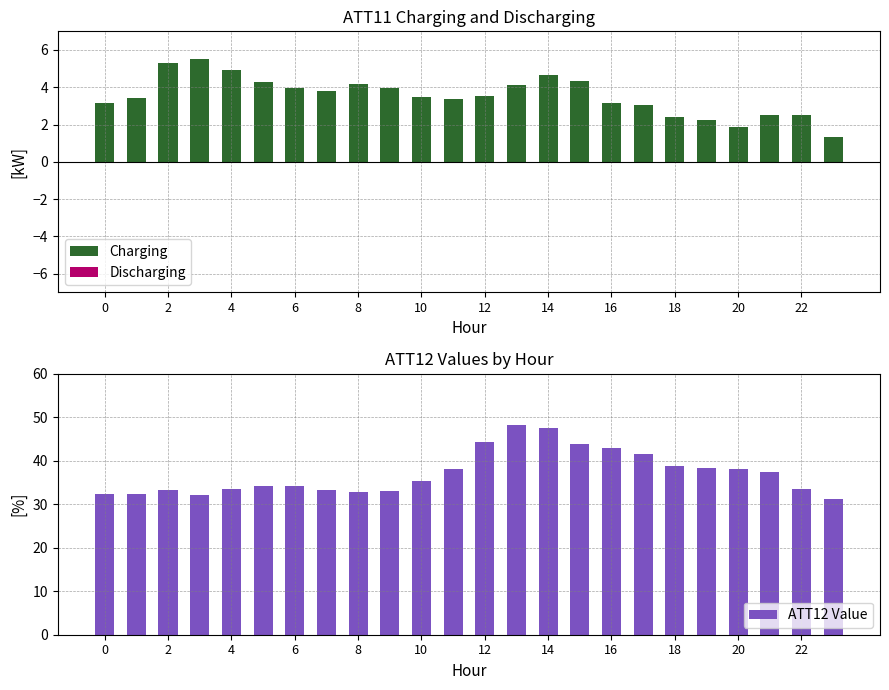

How many data points in Charging are less than 3?

6